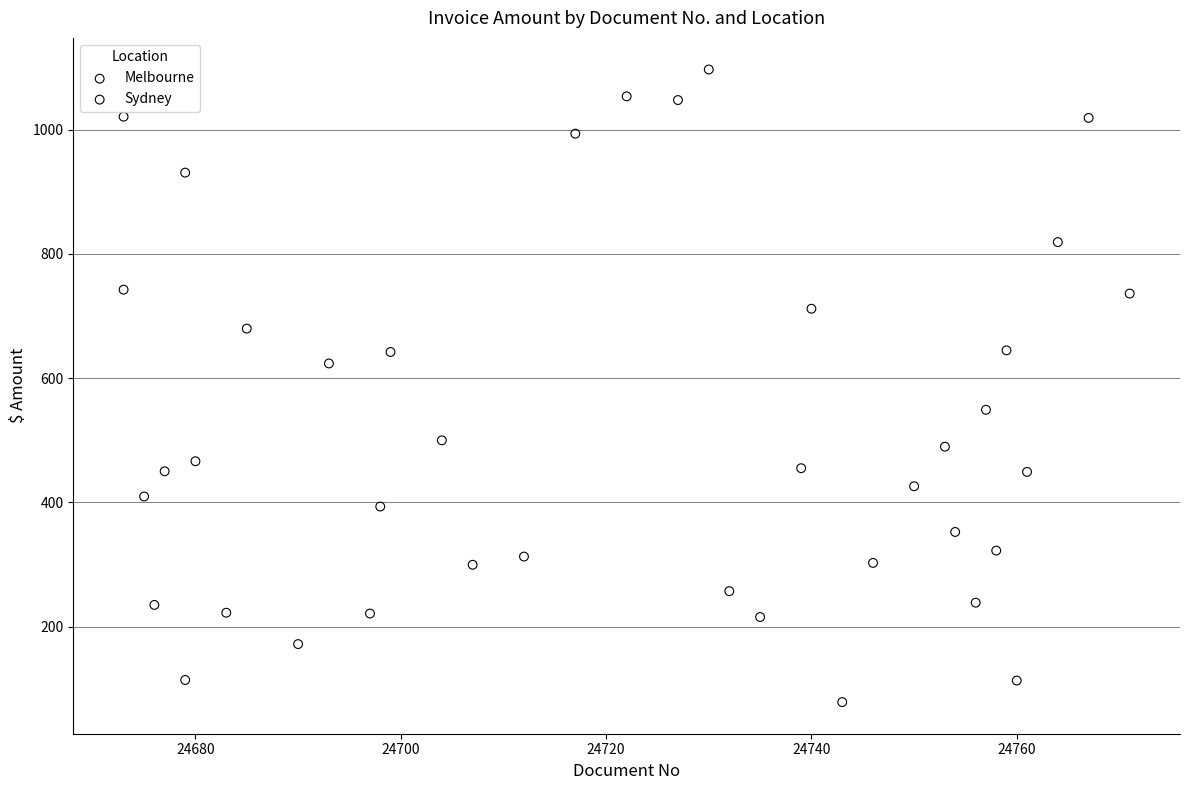

Which series contains the highest Y value?

Sydney